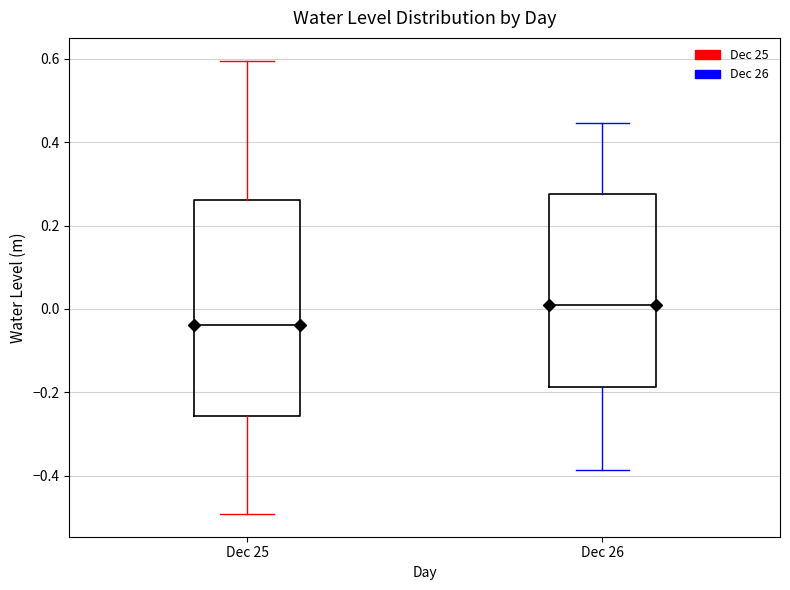

Which box's median line is the lowest?

Dec 25